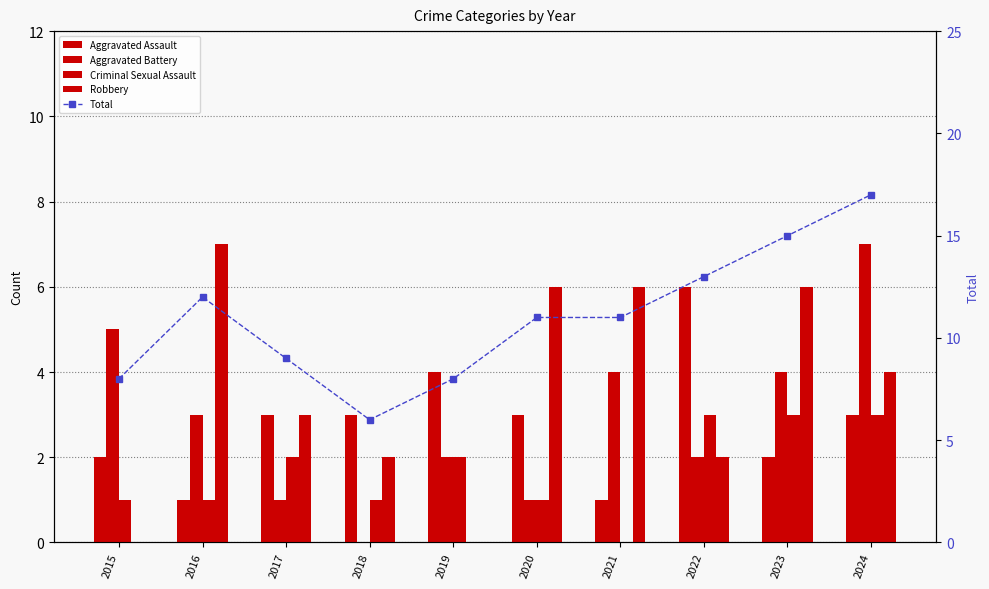

List the series in order of their peak value, lowest first.

Criminal Sexual Assault, Aggravated Assault, Aggravated Battery, Robbery, Total